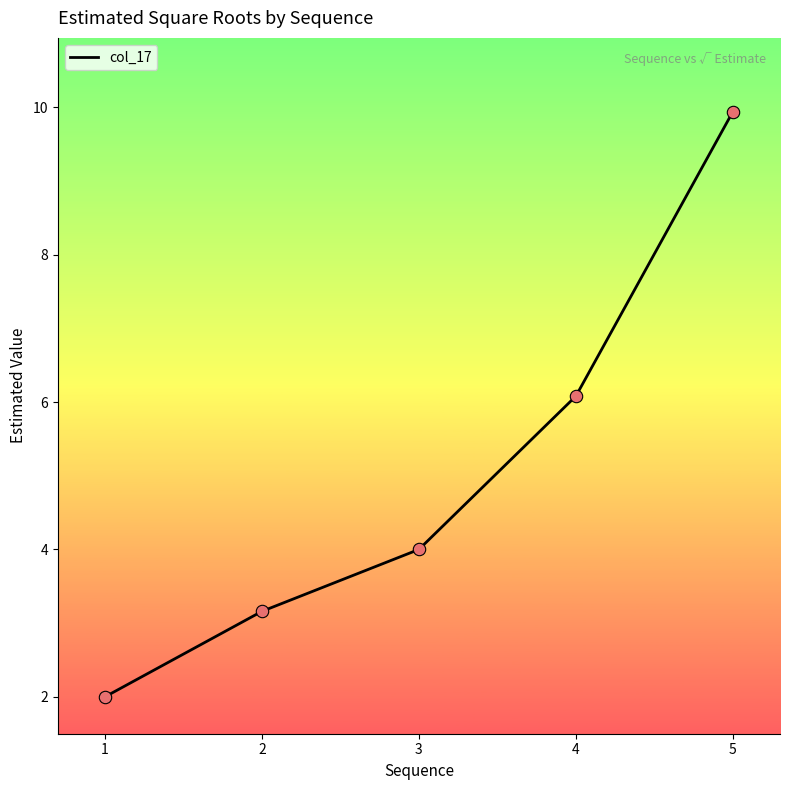

What is the change in value from 4 to 5?

+3.9